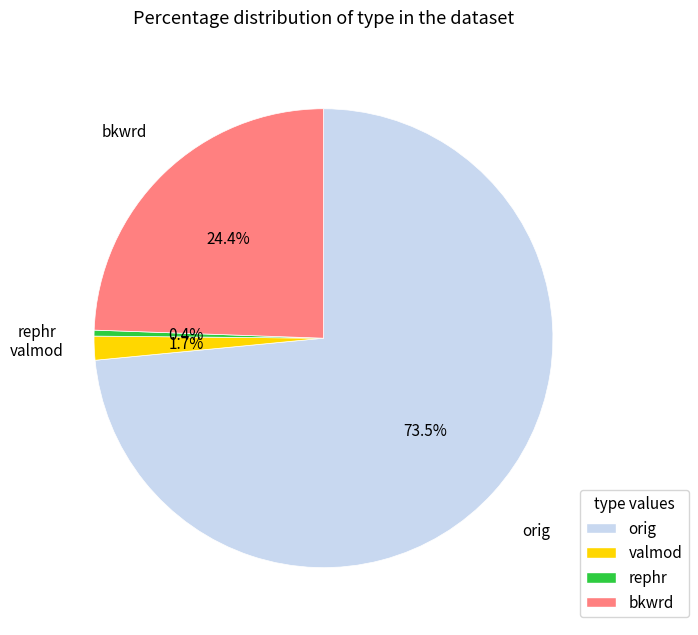

Is there any slice that represents more than half of the pie?

Yes